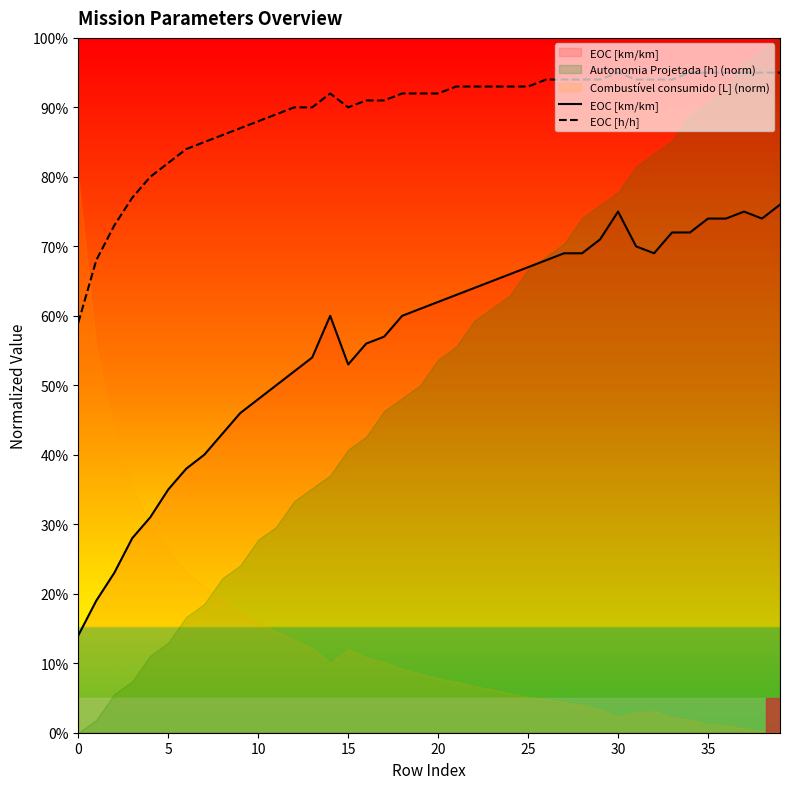

True or false: EOC [km/km] and EOC [h/h] intersect in this chart.

False